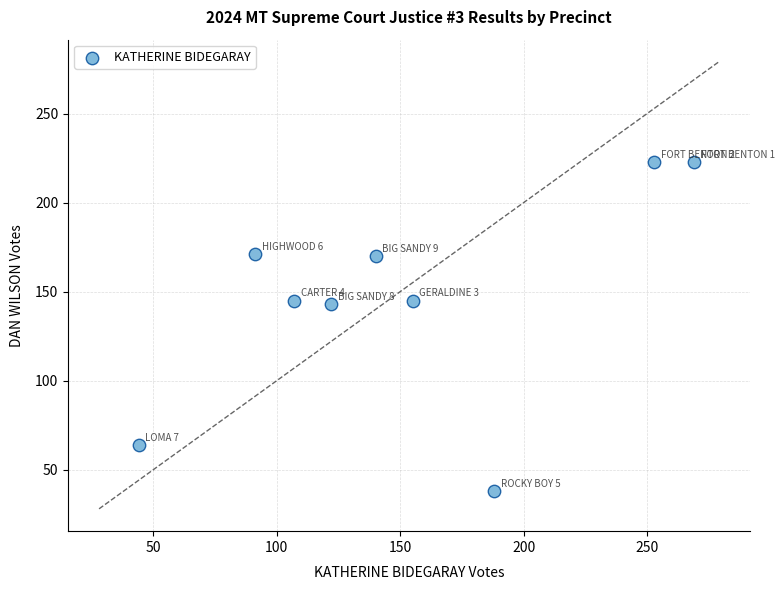

What is the range of Y values (max minus min)?

185